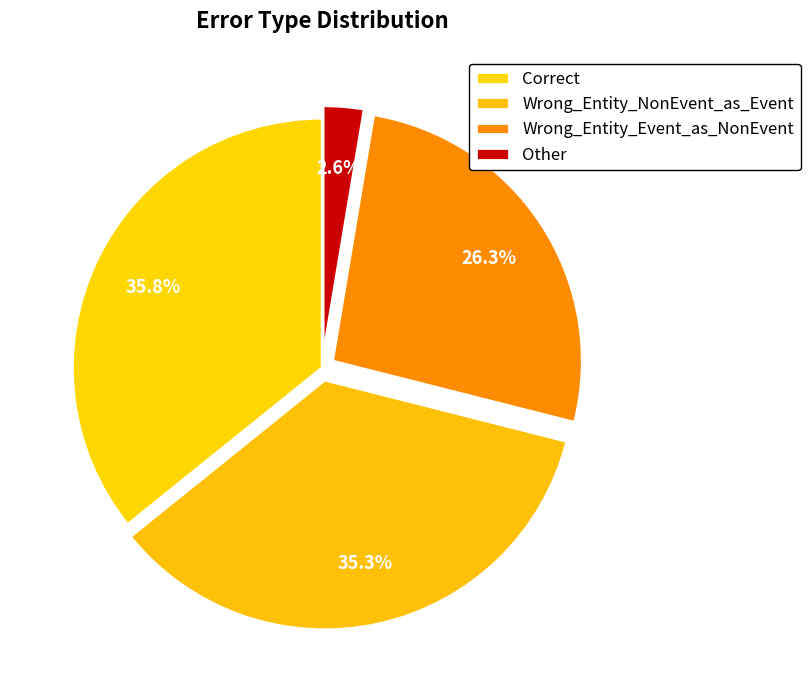

Count the number of slices in the pie.

4